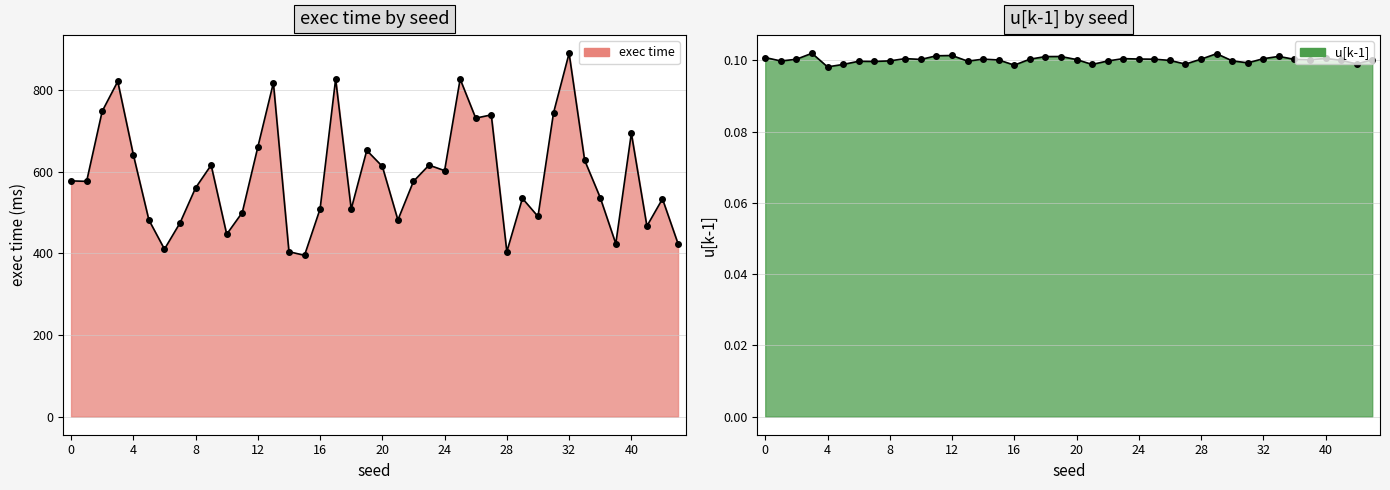

True or false: exec time line has more than 2 points higher than both neighbors.

True